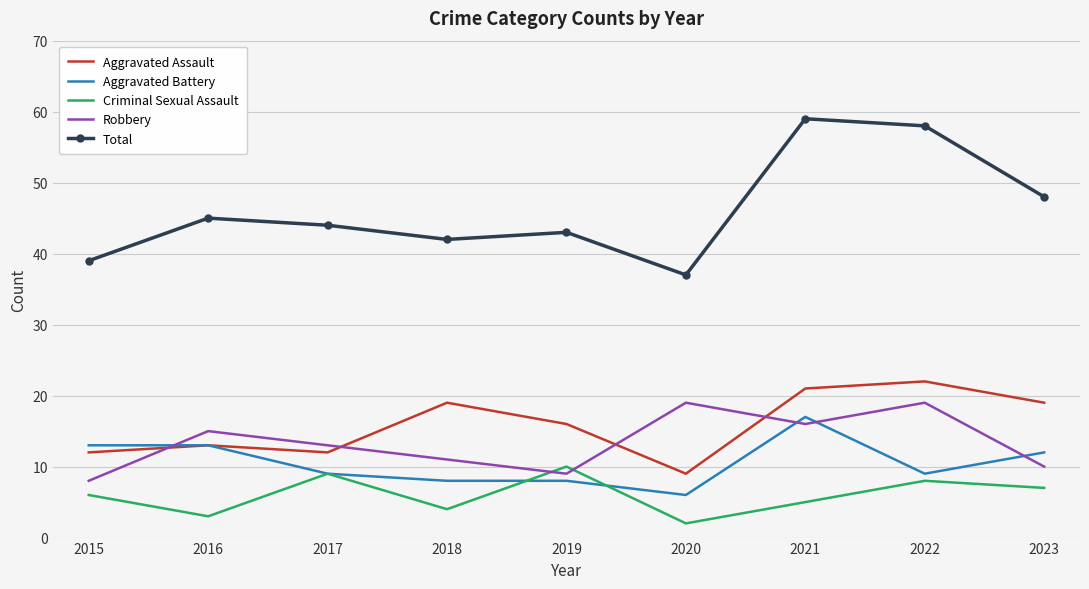

True or false: Aggravated Battery has a value of 12 at 2018.

False